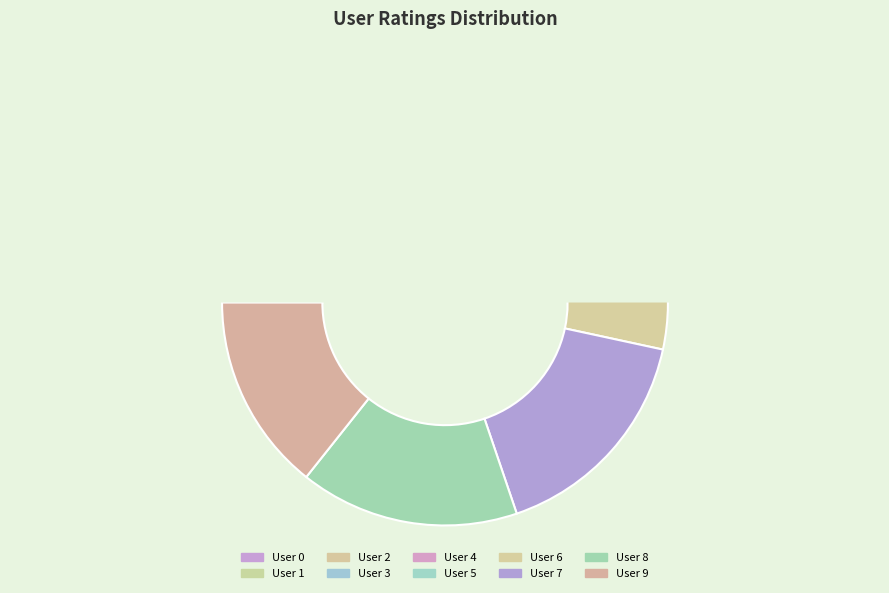

To the nearest percent, what percentage of the pie is User 1?

3%